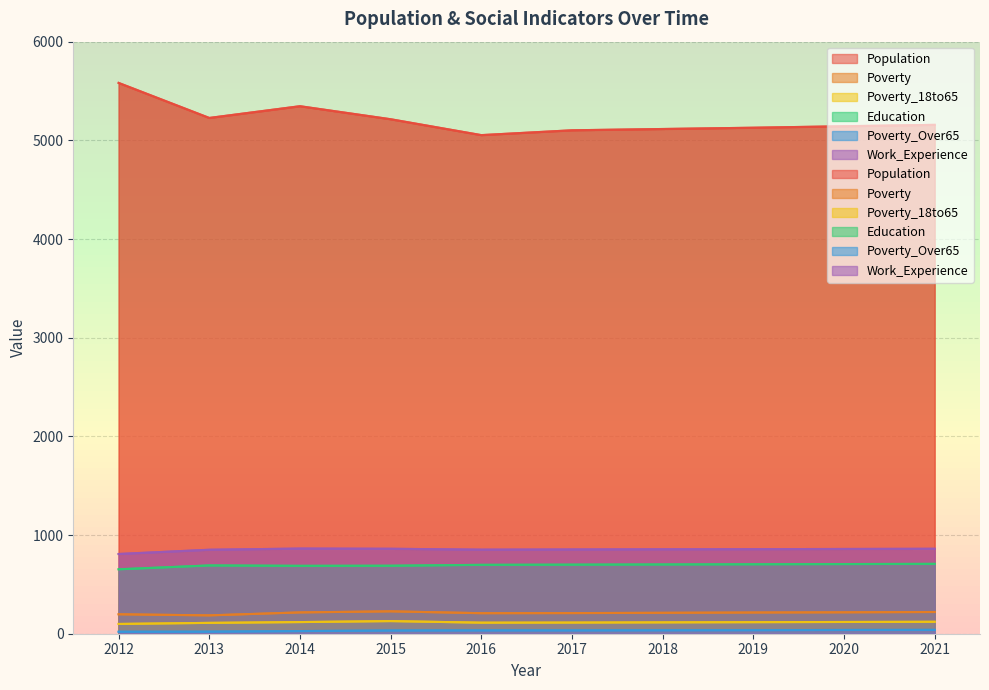

True or false: Population and Poverty_Over65 intersect in this chart.

False